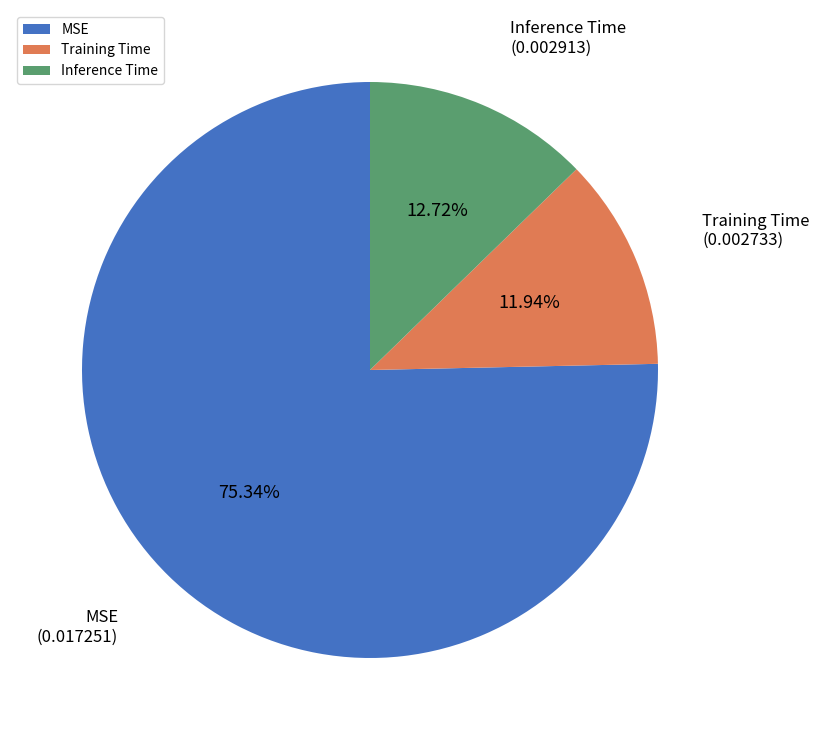

What percentage is NOT represented by Inference Time?

87.3%